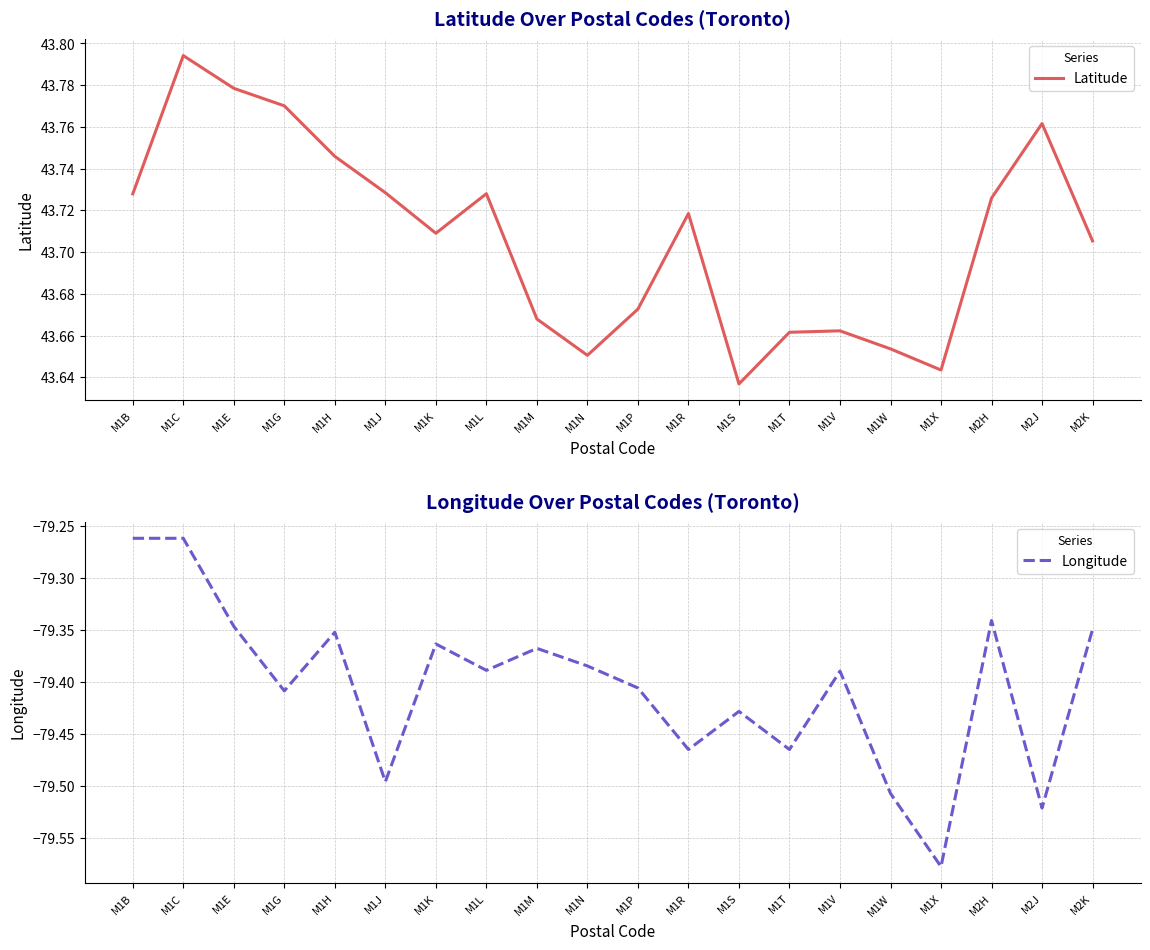

Does the chart have visible grid lines?

Yes